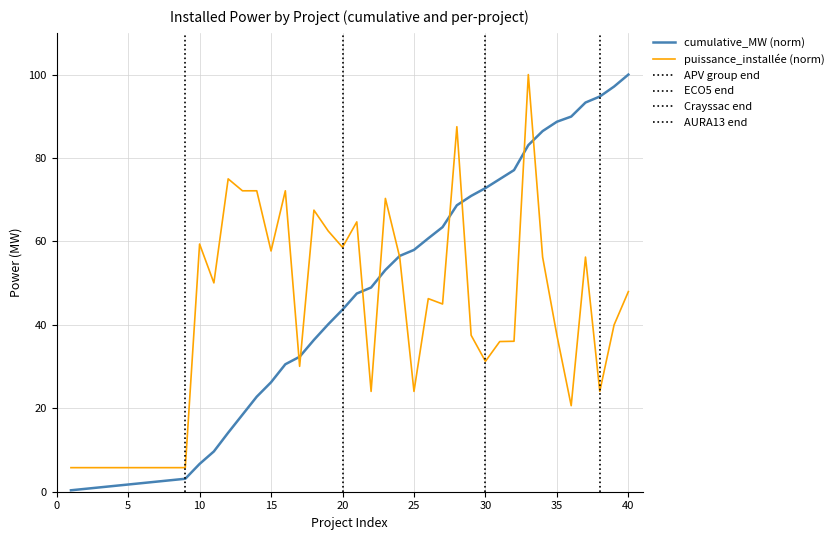

Reading left to right, list all the values displayed in this chart.

puissance_installée: 5.8	5.8	5.8	5.8	5.8	5.8	5.8	5.8	5.8	59.4	50.1	75.0	72.1	72.1	57.7	72.1	30.1	67.5	62.5	58.6	64.7	24.0	70.3	56.2	24.0	46.3	45.0	87.5	37.5	31.3	36.0	36.1	100.0	56.2	37.5	20.6	56.2	24.0	40.0	48.0
cumulative_MW: 0.3	0.7	1.0	1.4	1.7	2.1	2.4	2.8	3.1	6.7	9.7	14.1	18.5	22.8	26.2	30.6	32.4	36.4	40.1	43.6	47.5	49.0	53.2	56.5	58.0	60.7	63.4	68.7	70.9	72.8	74.9	77.1	83.1	86.5	88.7	89.9	93.3	94.7	97.1	100.0